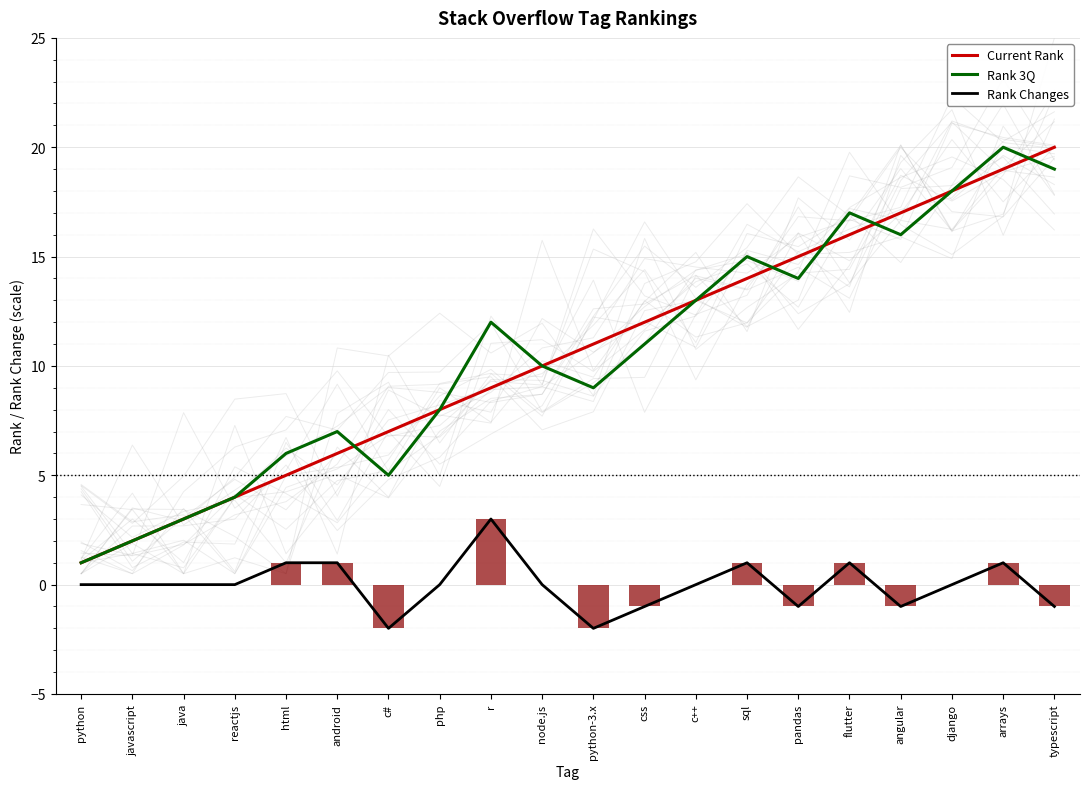

What is the value of the Current Rank bar at the 13th from the left?

13